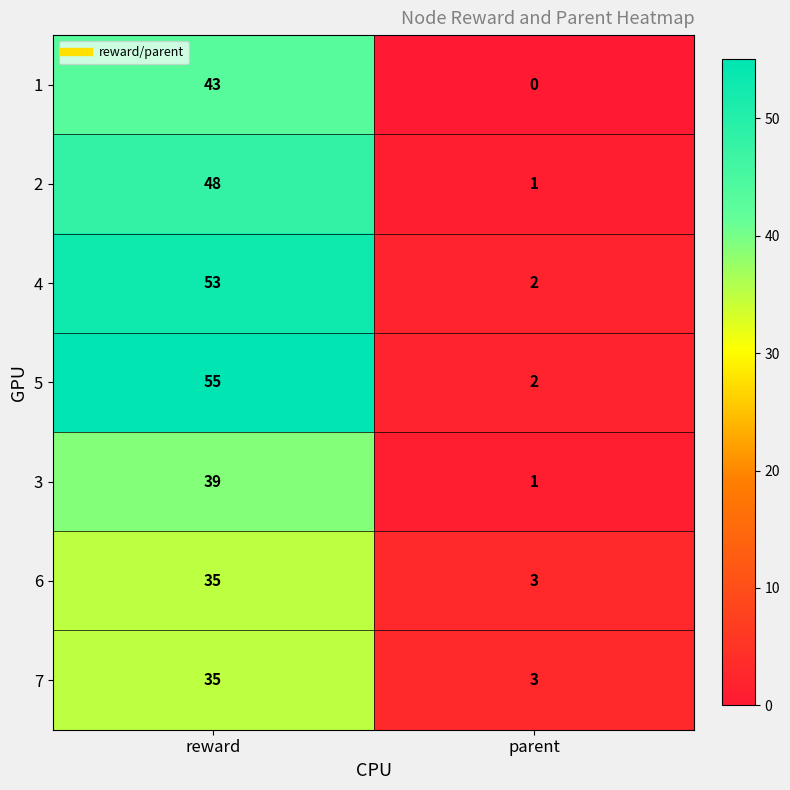

What is the difference between the 3 values at parent and reward?

38